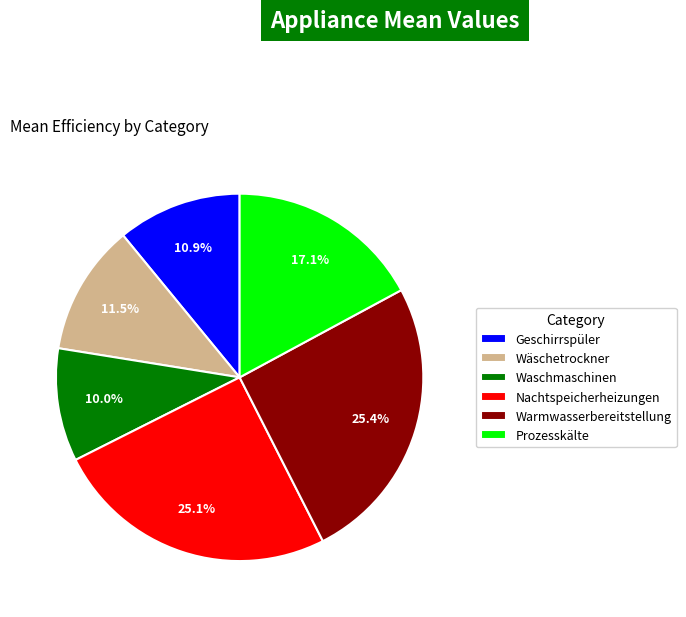

Which category has the smallest portion of the pie?

Waschmaschinen